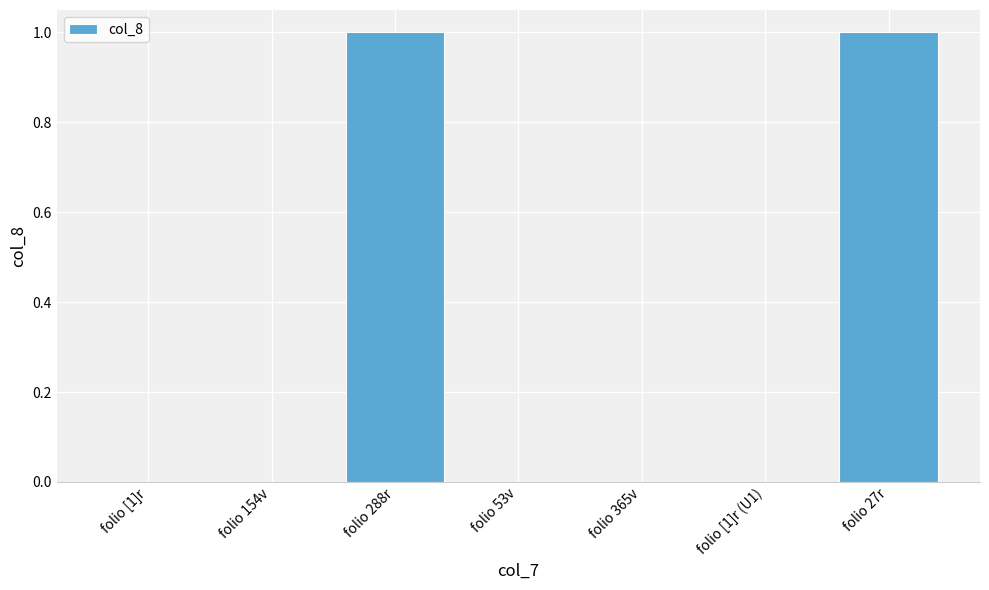

The value at folio 27r is 1. True or false?

True